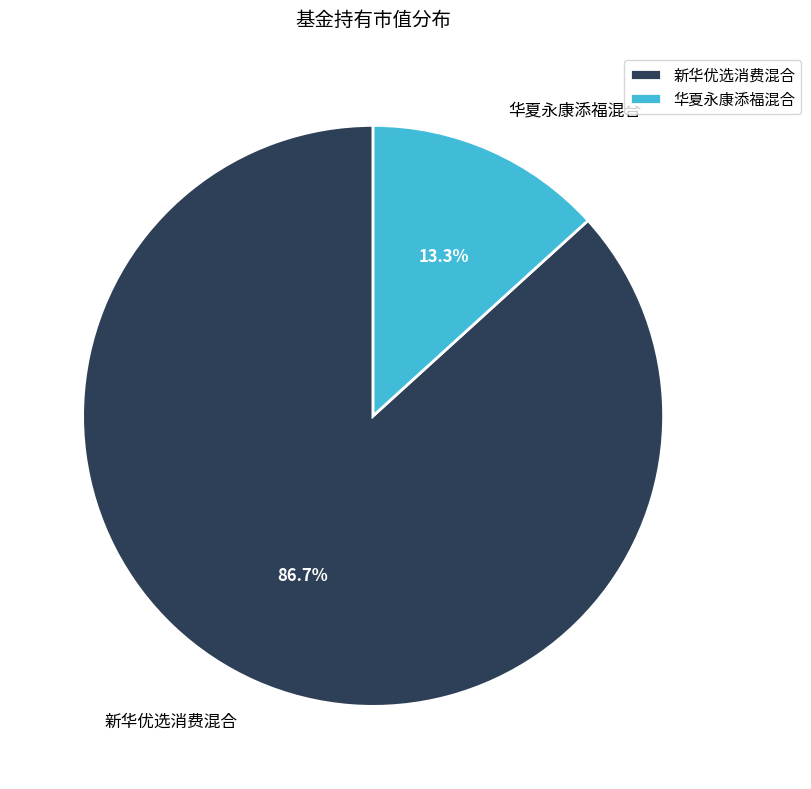

Do 新华优选消费混合 and 华夏永康添福混合 together represent more than half of the pie?

Yes